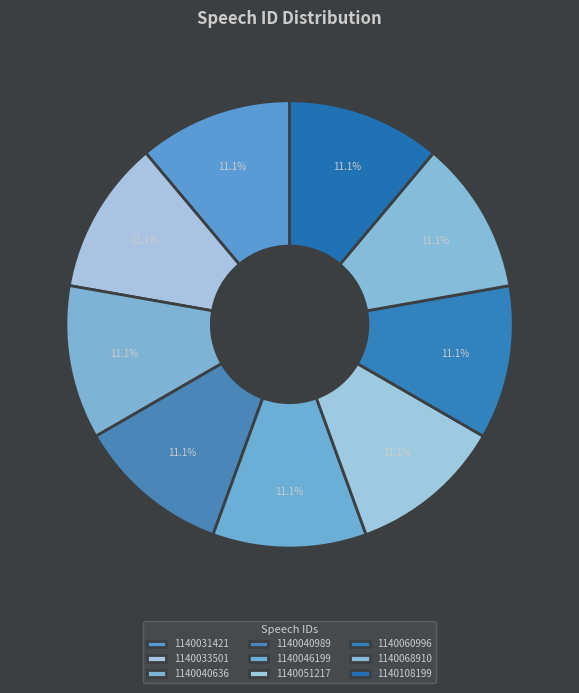

Count the number of slices in the pie.

9